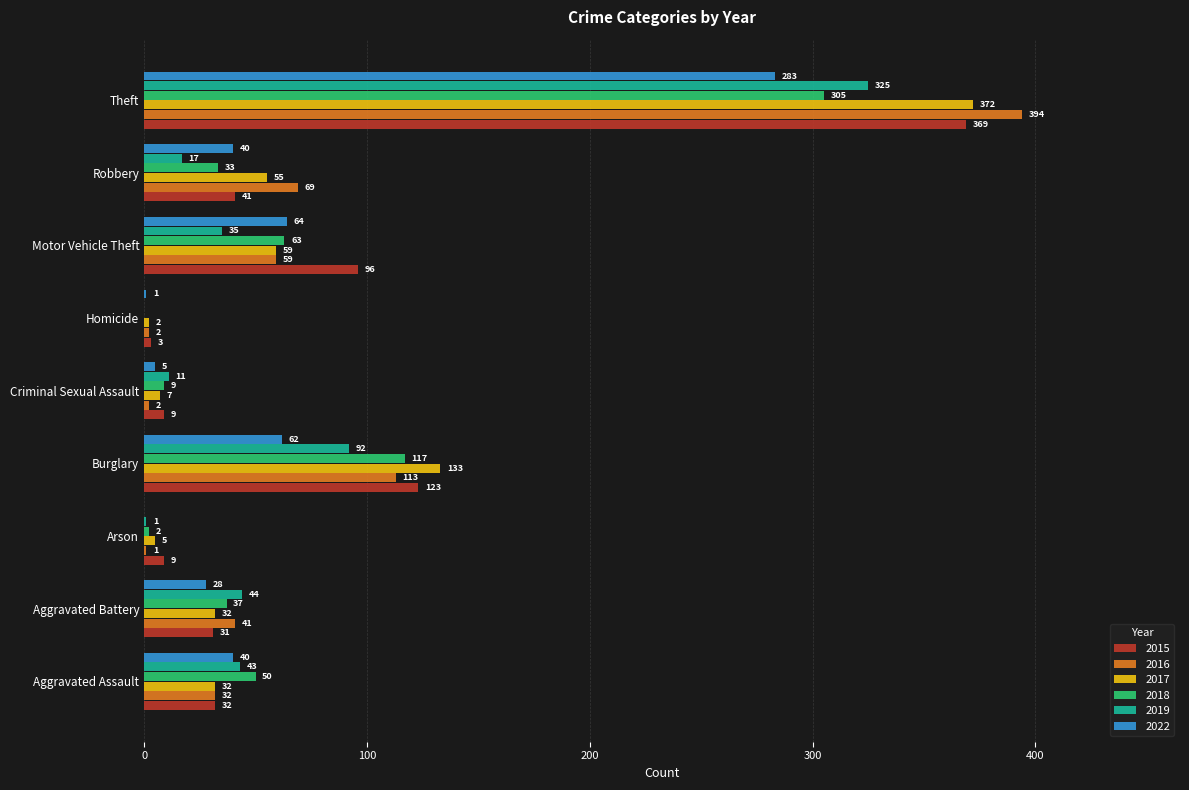

What is the average value of the 2017 series?

77